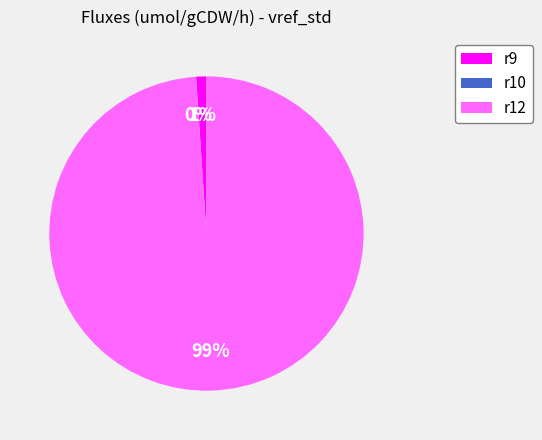

What is the largest slice in the pie chart?

r12